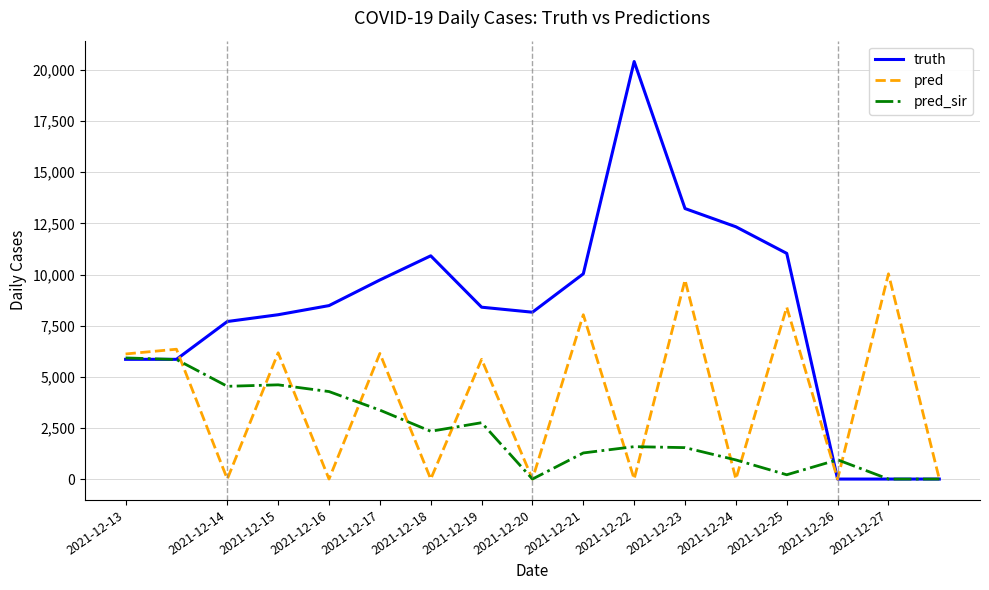

What is the greatest value displayed?

20414.0